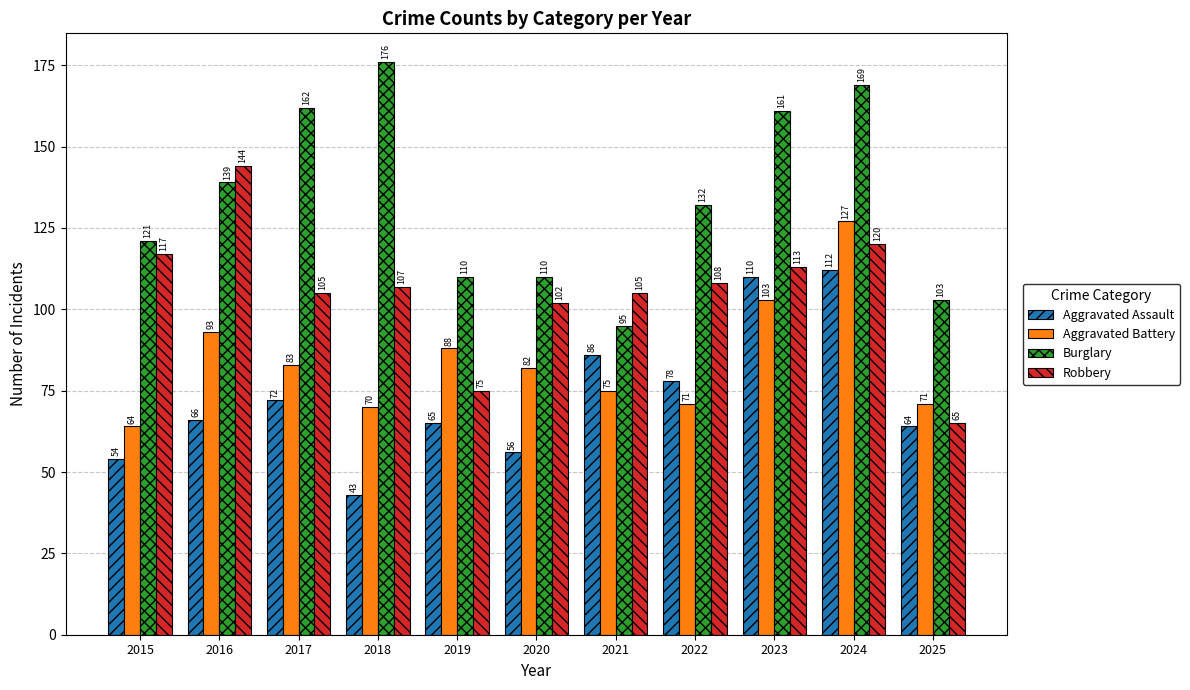

Is it true that Robbery equals 65 at 2025?

True